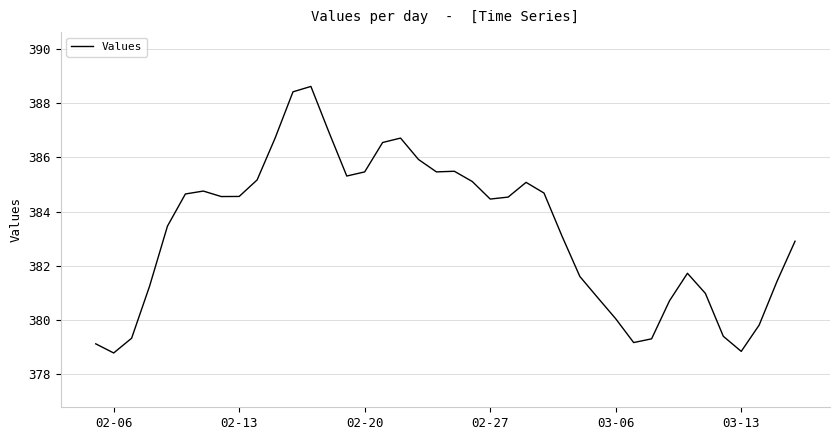

What is the maximum value shown in the chart?

388.6